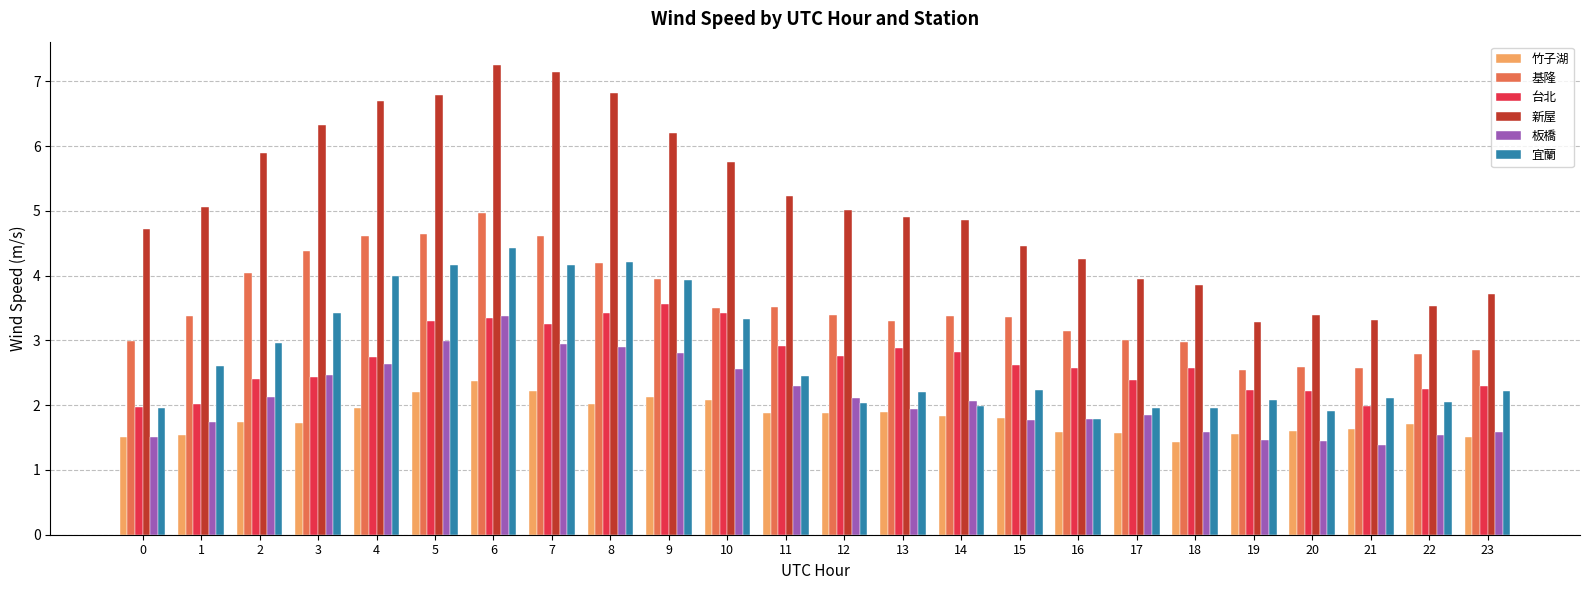

What is the value of the 宜蘭 bar at the 7th from the left?

4.4